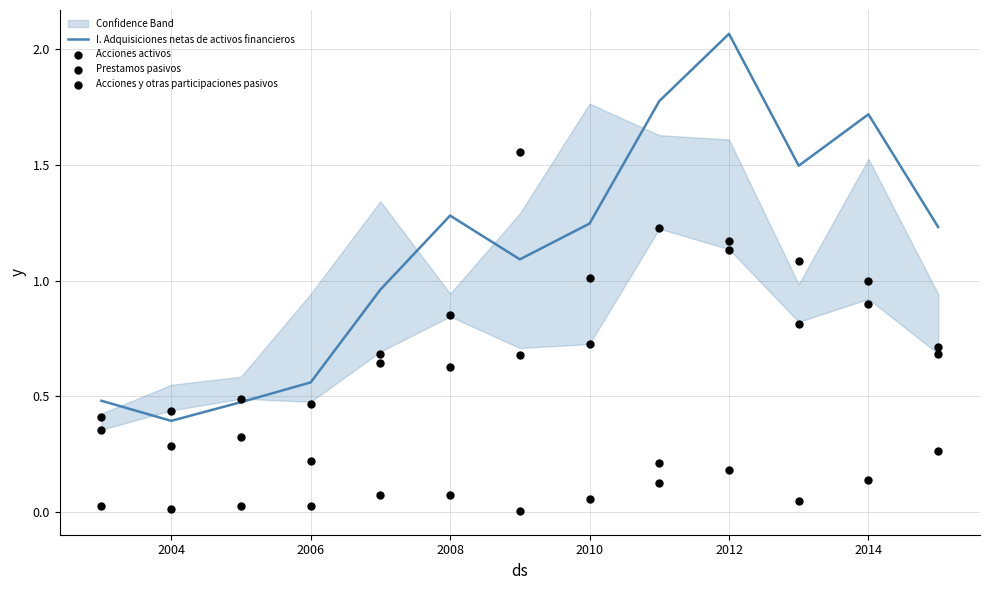

Where does the I. Adquisiciones netas de activos financieros series first go above 1?

2008